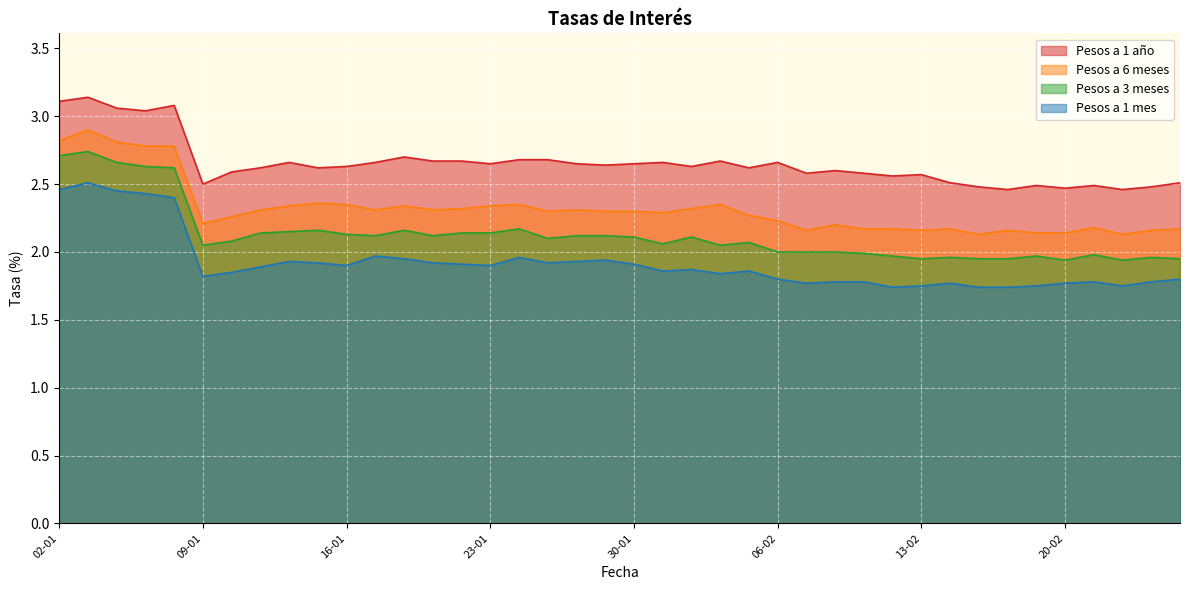

Which series has the largest total across all categories?

Pesos a 1 año